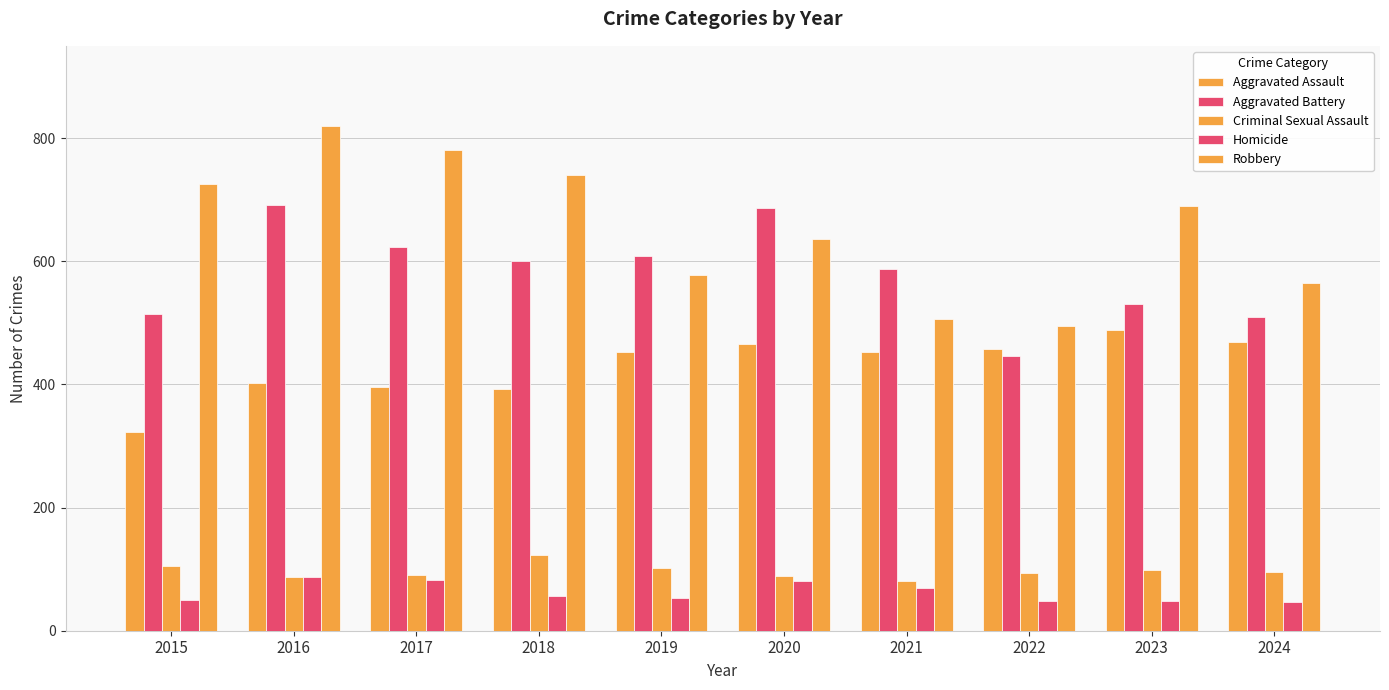

How many categories are shown in the chart?

10